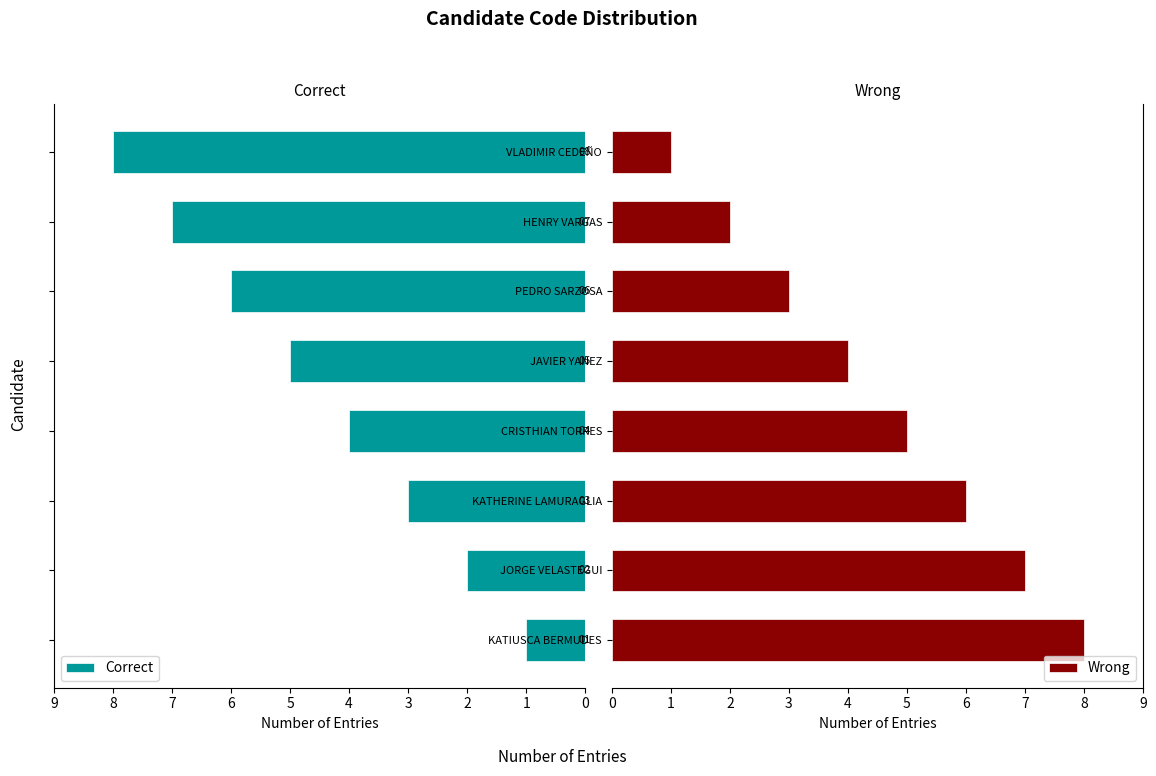

At how many categories does at least one series exceed 2?

8